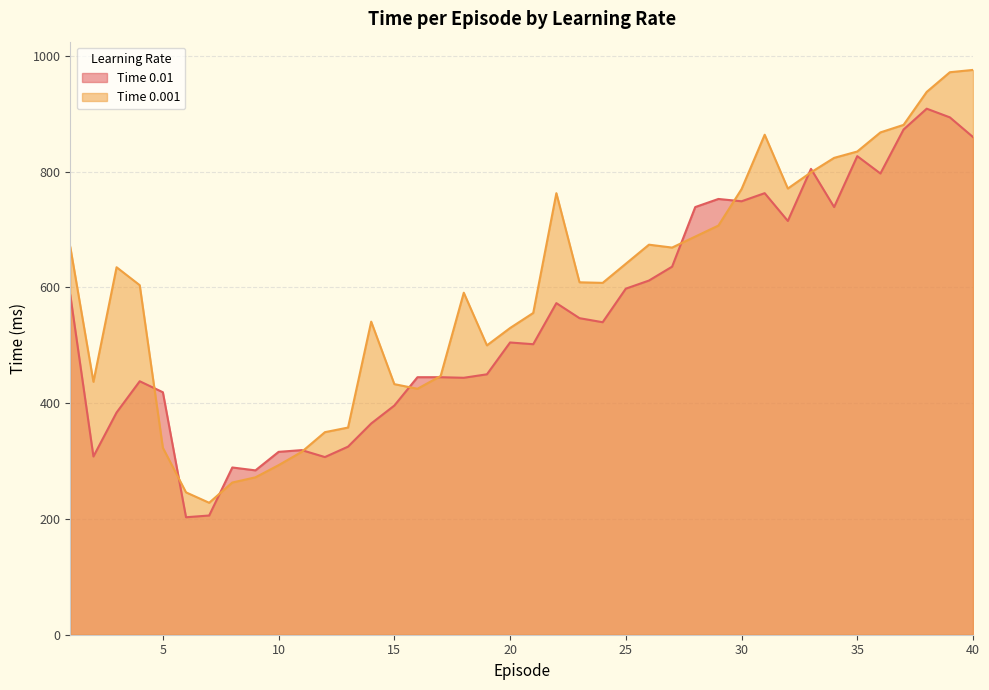

How many series are shown in this chart?

2